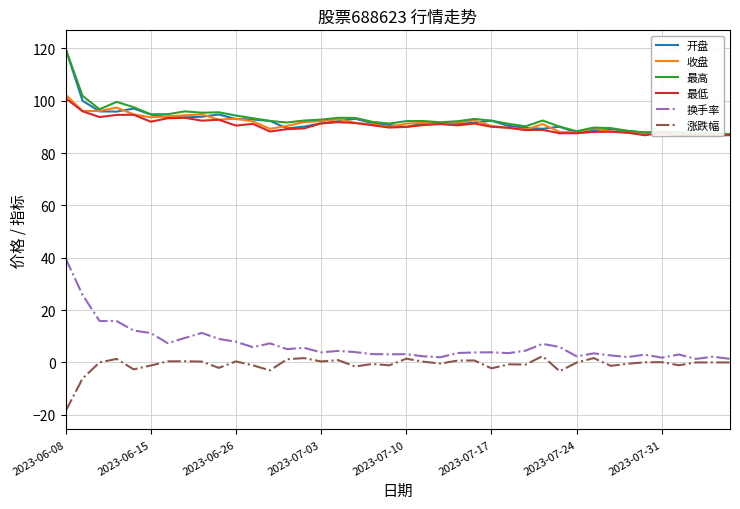

Which series has the widest spread of values?

换手率